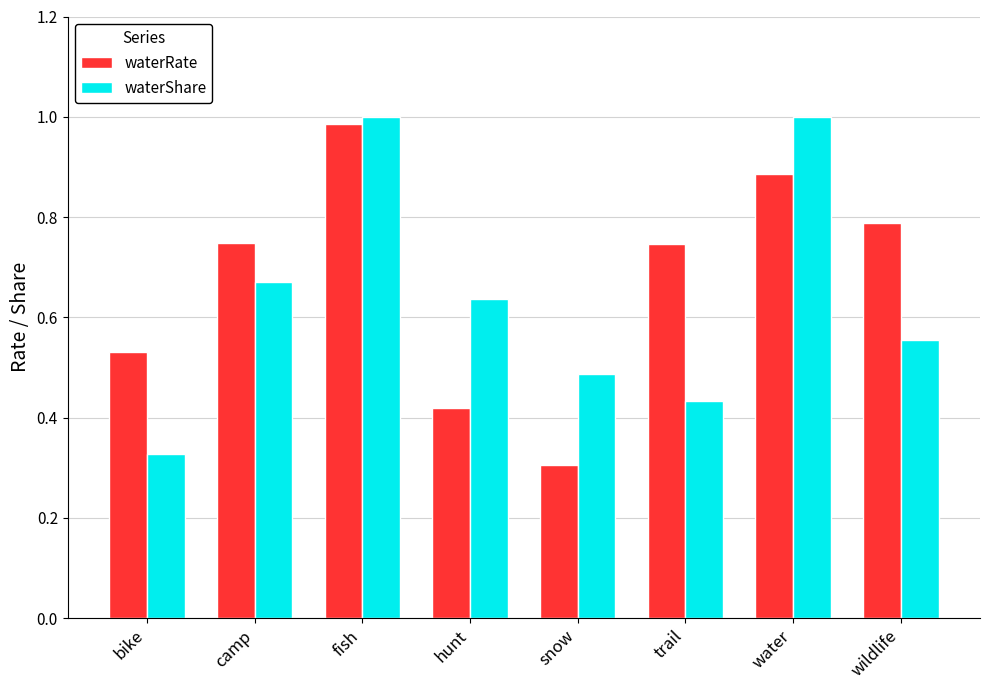

Which category has the lowest value in the waterRate series?

snow